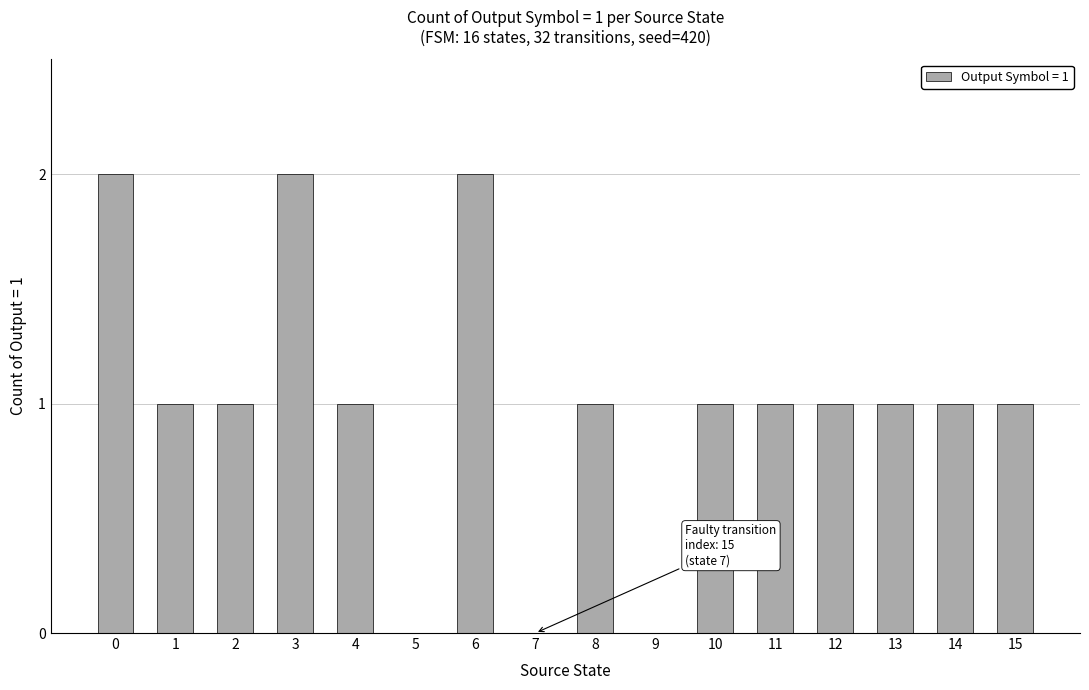

Reading right to left, what are all the values shown in this chart?

15=1	14=1	13=1	12=1	11=1	10=1	9=0	8=1	7=0	6=2	5=0	4=1	3=2	2=1	1=1	0=2